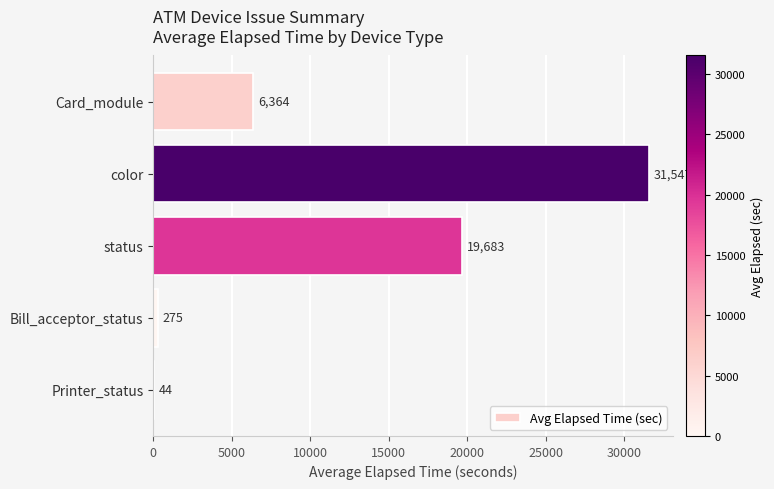

Where is the data nearest to the value 15795?

status